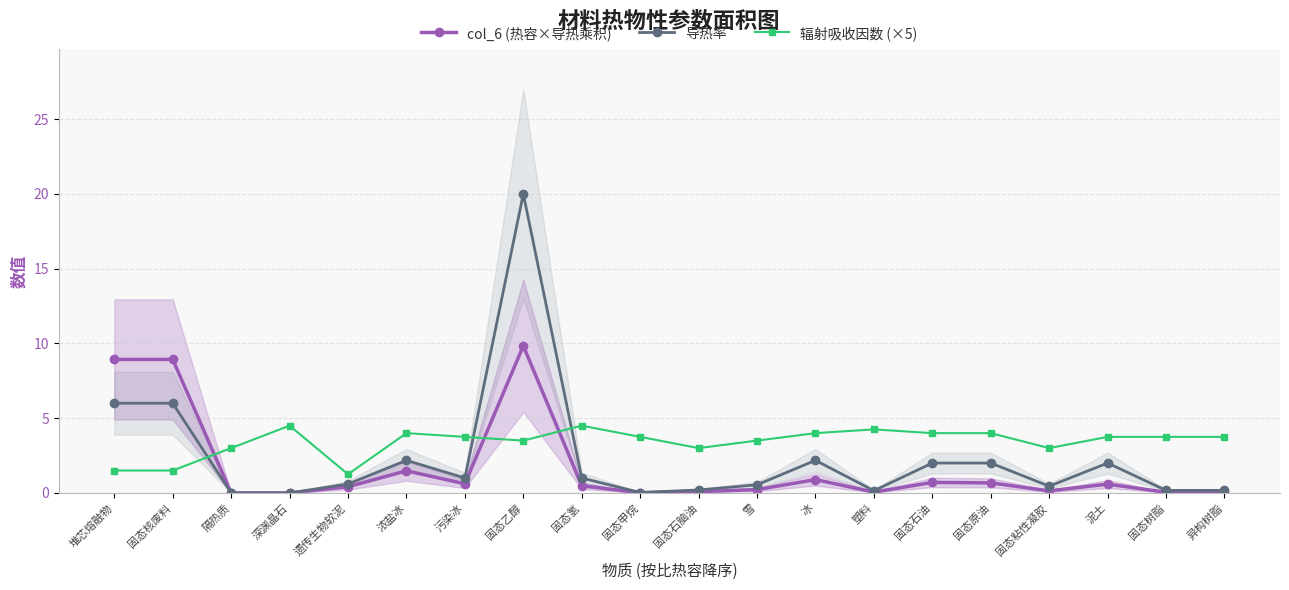

What is the value of the 辐射吸收因数 (×5) point at the 19th from the left?

3.8